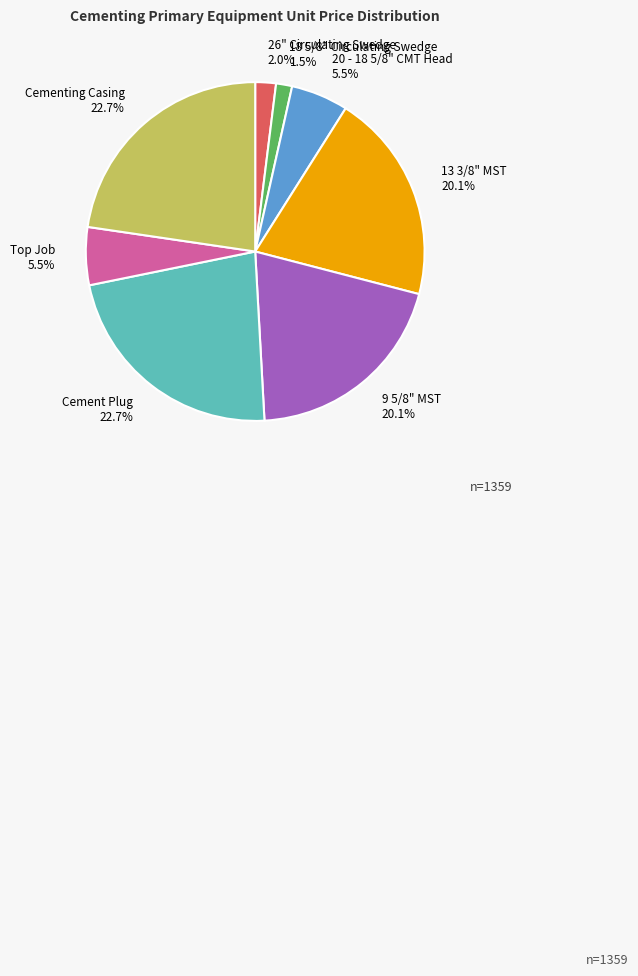

Does any single category account for the majority?

No